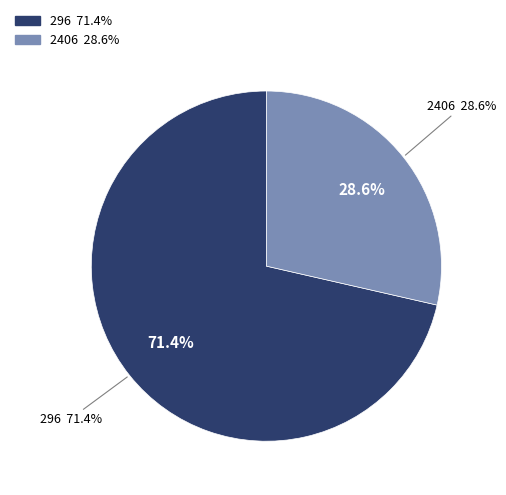

How many slices are in this pie chart?

2